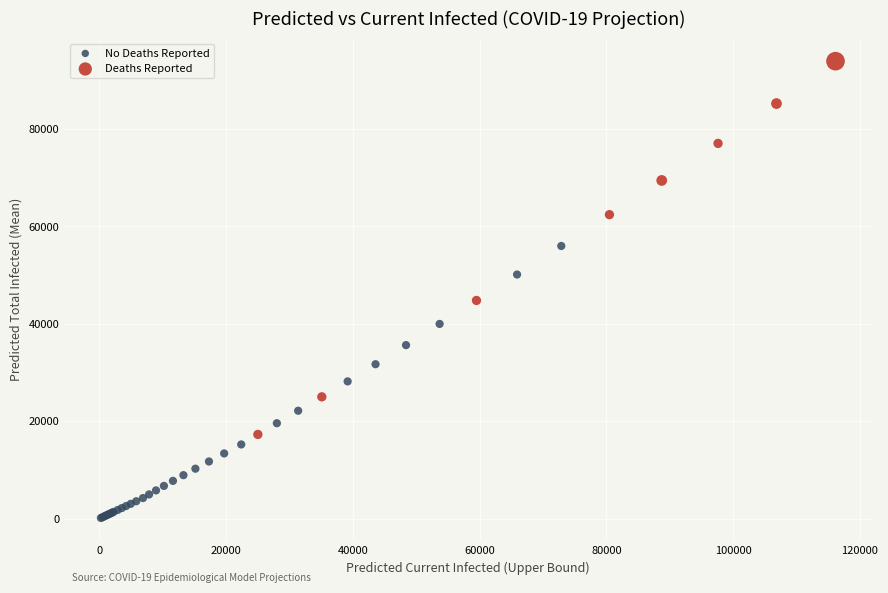

Which series contains the lowest Y value?

No Deaths Reported